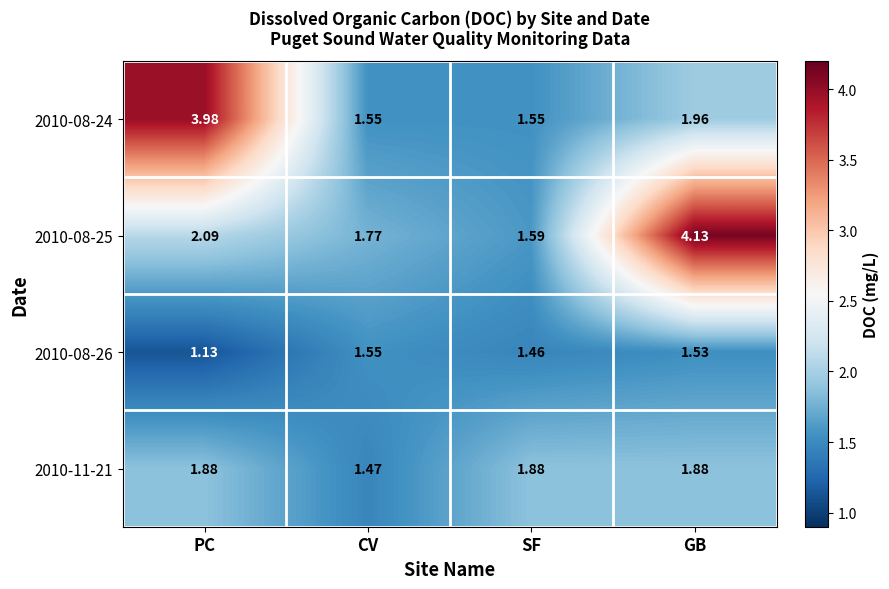

What is the difference between the highest and lowest values at GB?

2.6